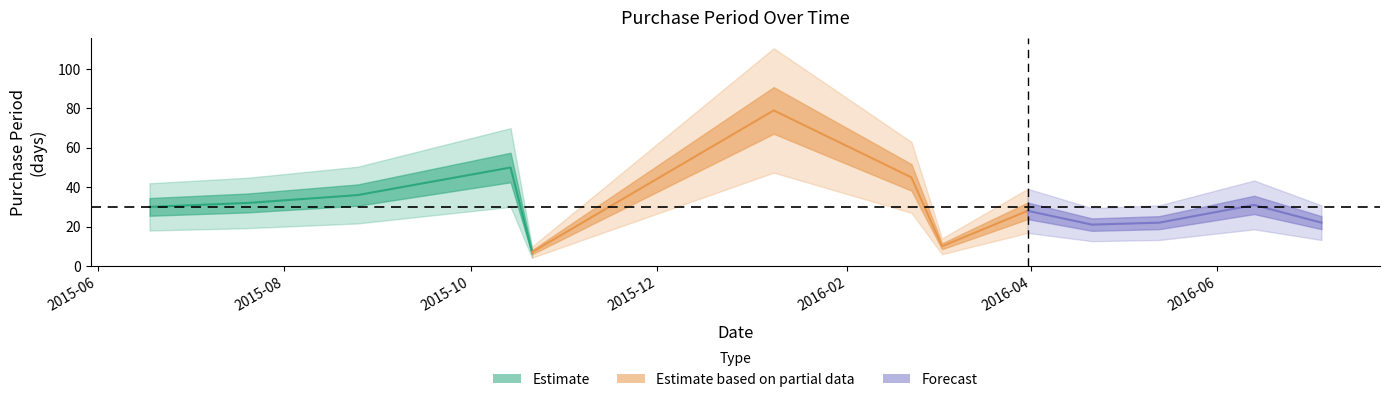

True or false: the data has more than 2 interior local peaks.

True